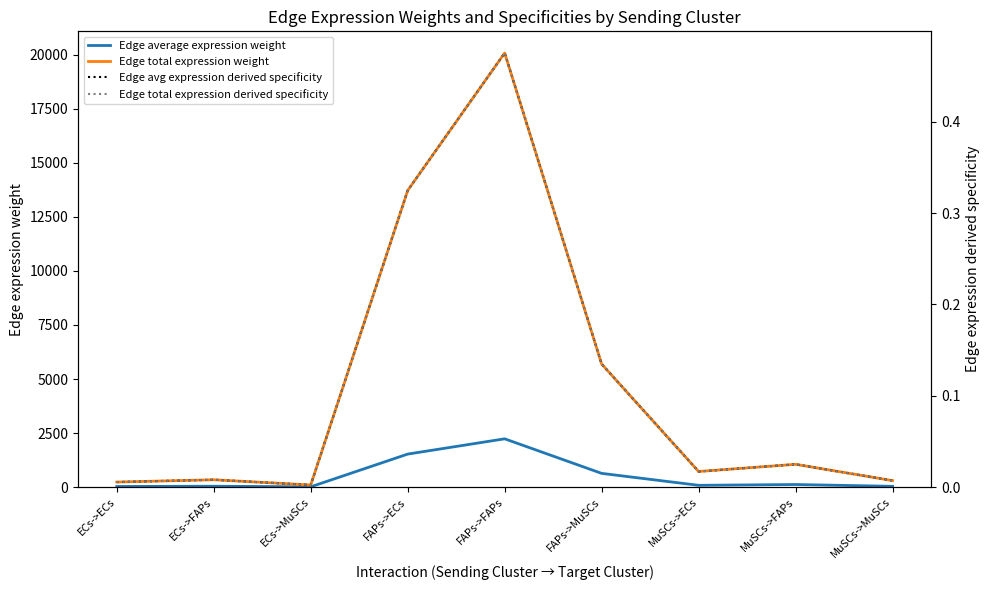

List the labels in order of Edge avg expression derived specificity value, largest first.

FAPs->FAPs, FAPs->ECs, FAPs->MuSCs, MuSCs->FAPs, MuSCs->ECs, ECs->FAPs, MuSCs->MuSCs, ECs->ECs, ECs->MuSCs